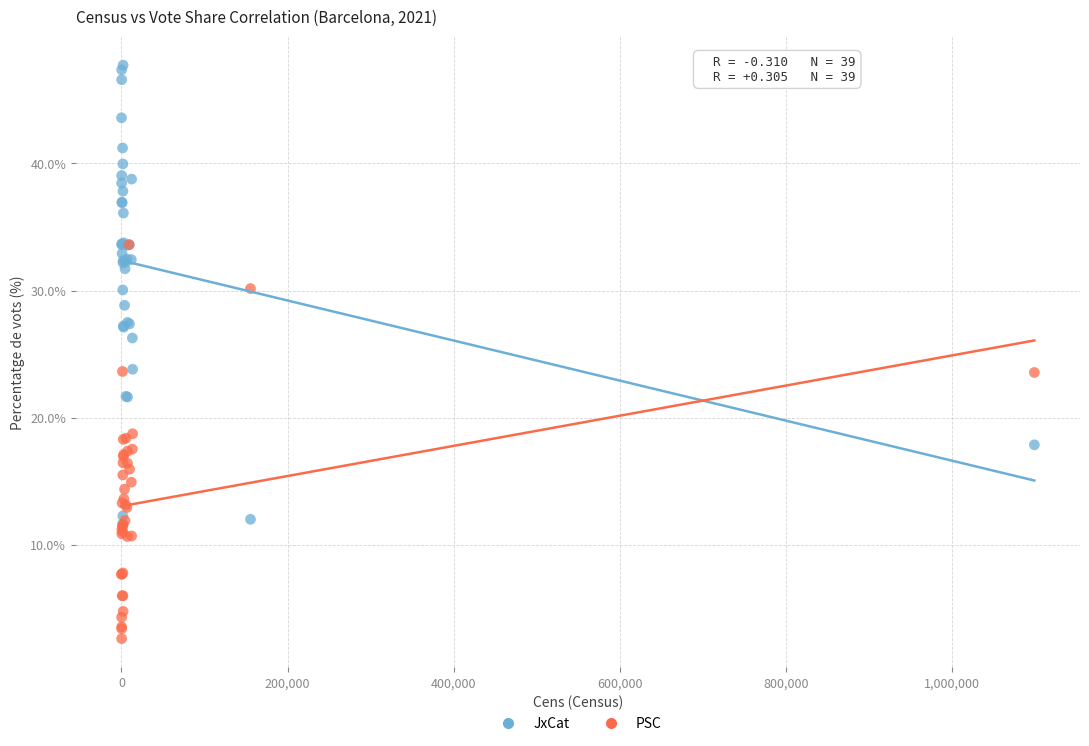

Which series reaches the minimum Y coordinate?

PSC